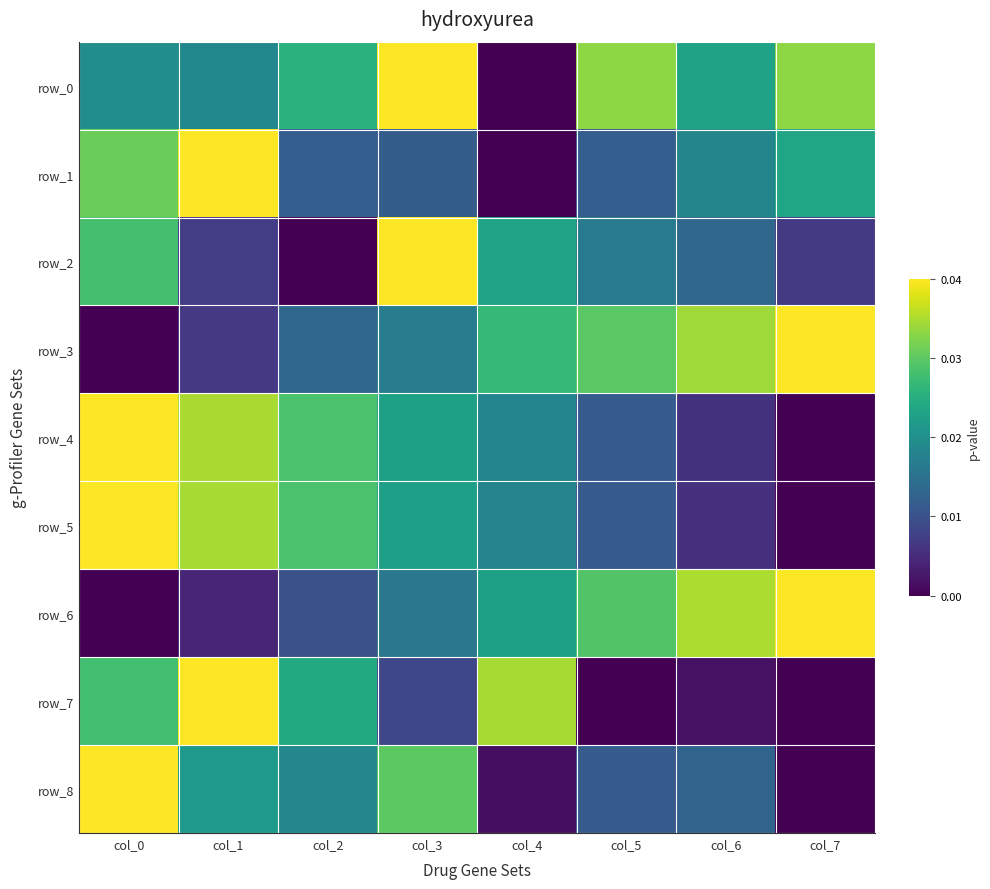

Which series has the largest total across all categories?

row_0